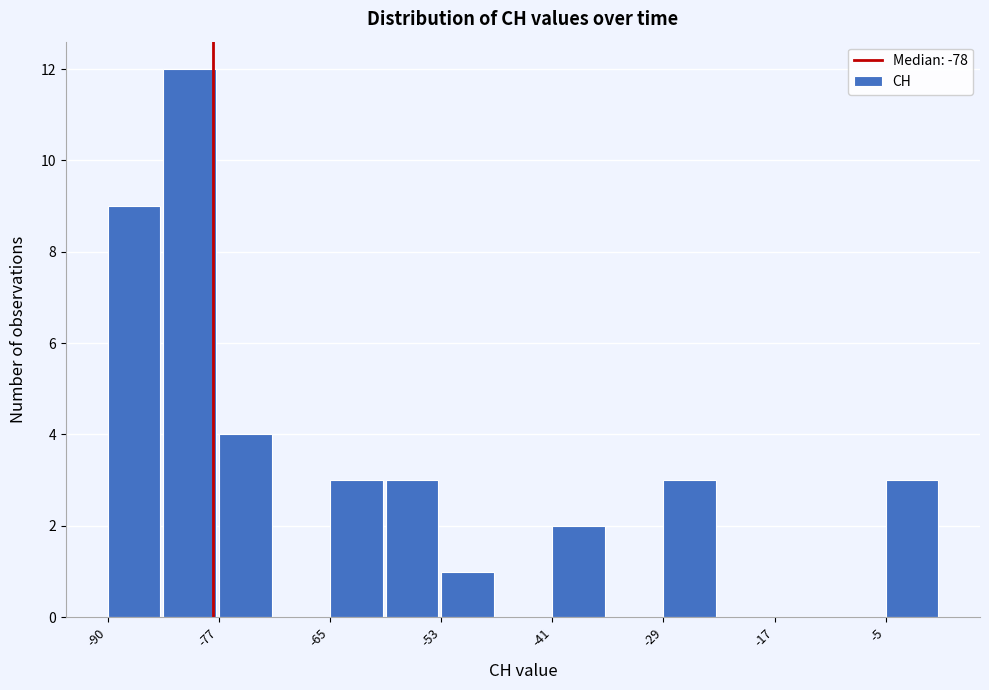

Read against the x-axis, roughly where is the centre of the tallest bar?

-82